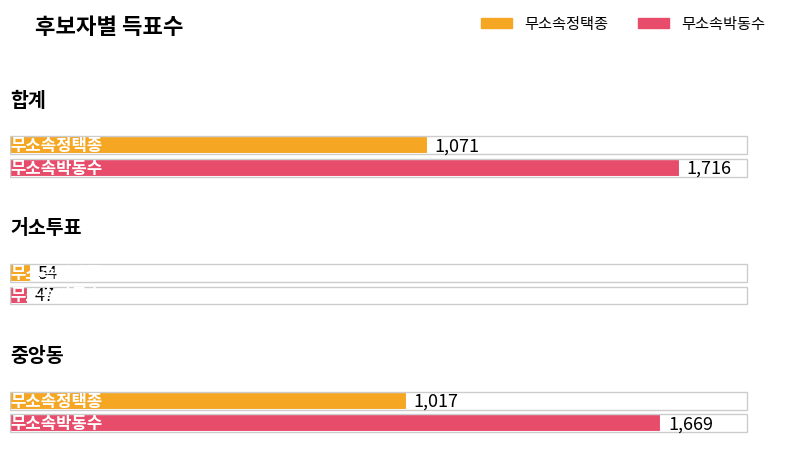

How many bars are there in each group?

2